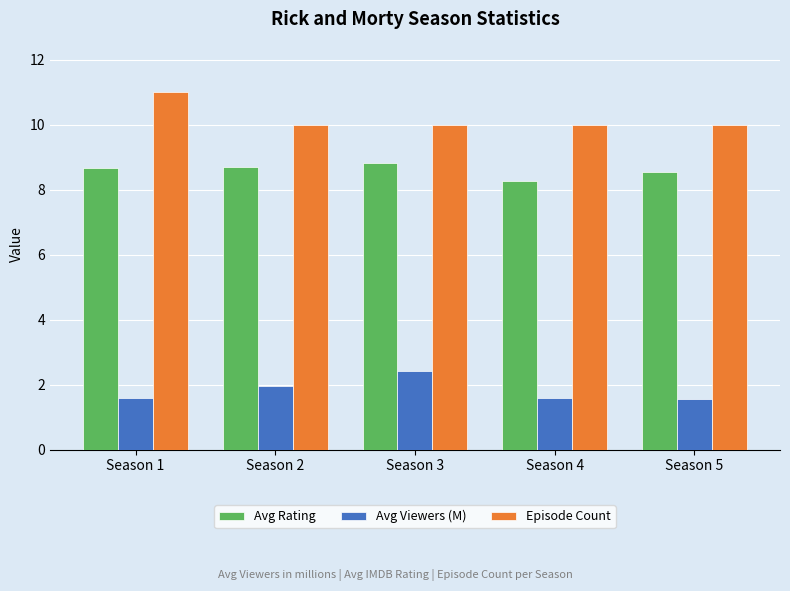

What is the value of the Avg Viewers (M) bar at the 1st from the left?

1.6